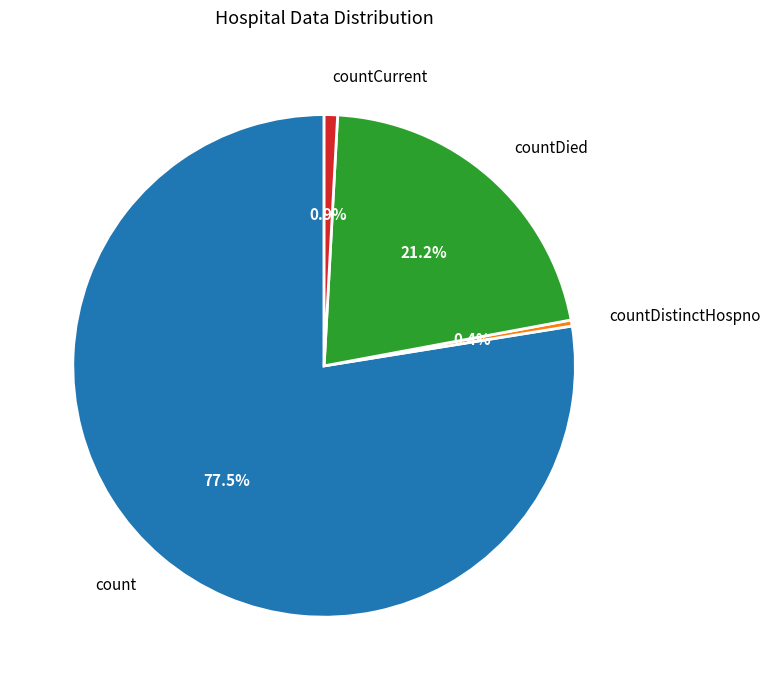

Which category accounts for the majority?

count